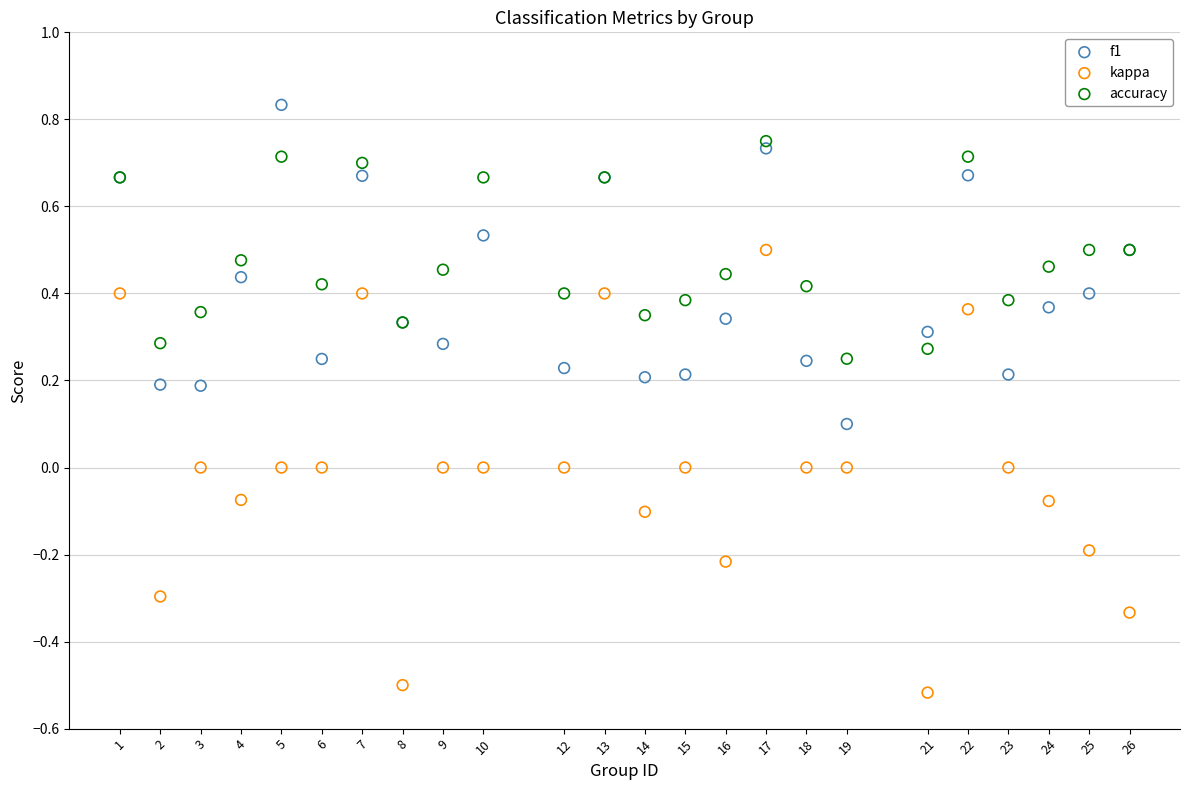

Which series has the widest spread of Y values?

kappa